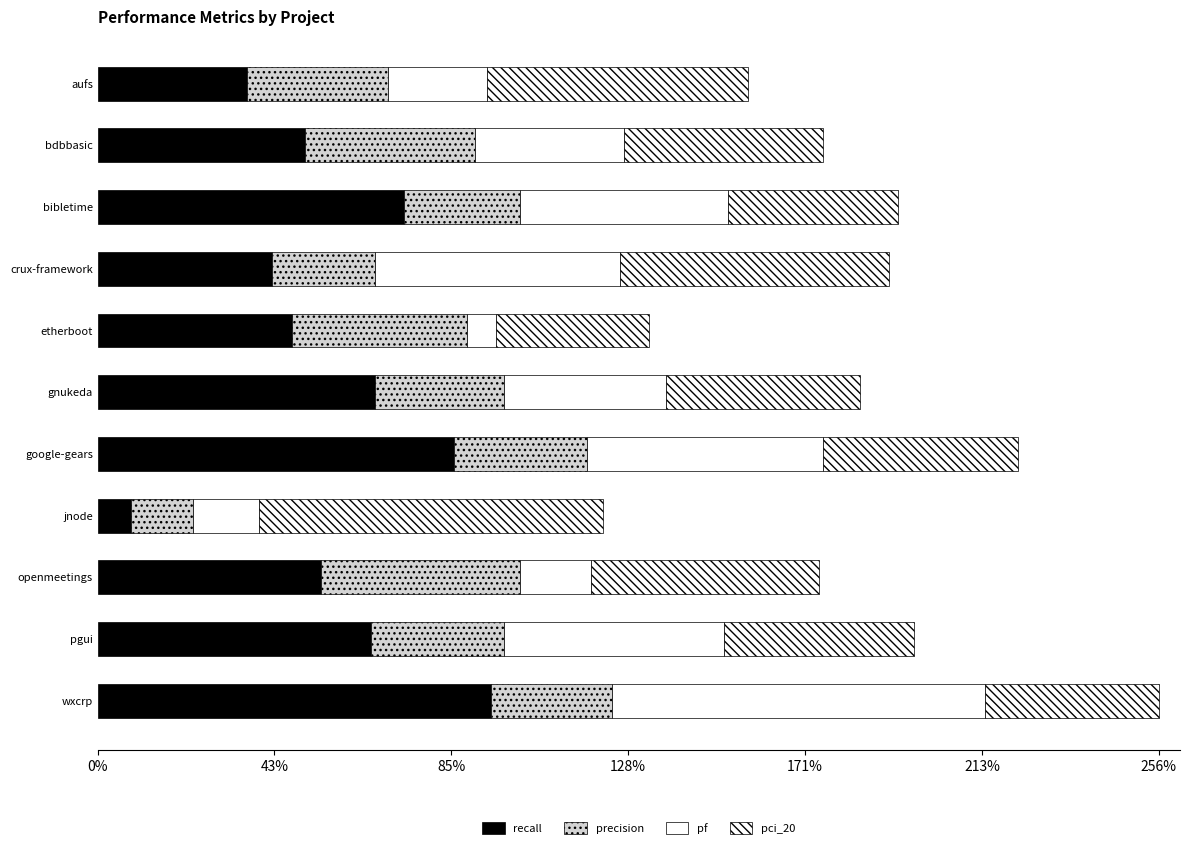

What are all the series names shown in the legend?

recall, precision, pf, pci_20